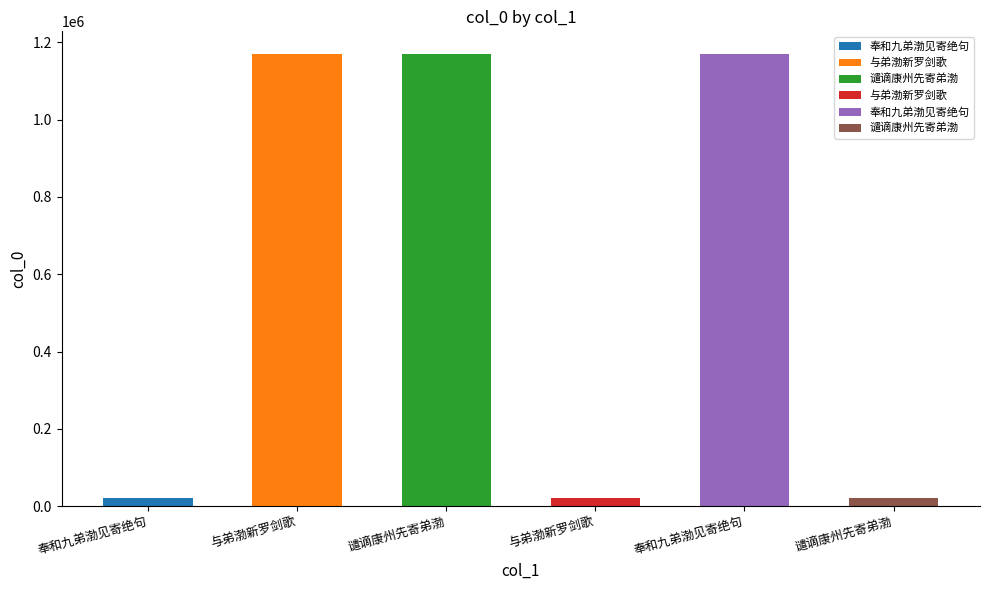

What is the change in value from 奉和九弟渤见寄绝句 to 谴谪康州先寄弟渤?

+1149757